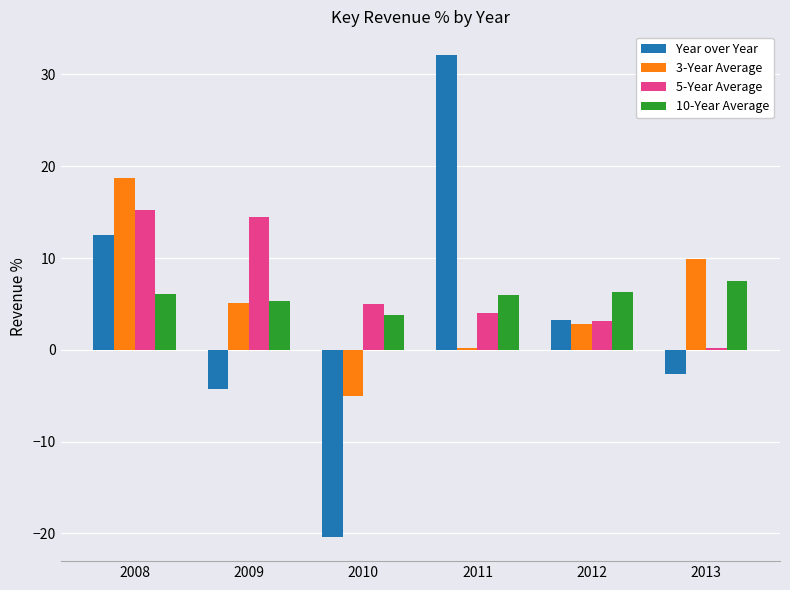

How many bars are there in each group?

4